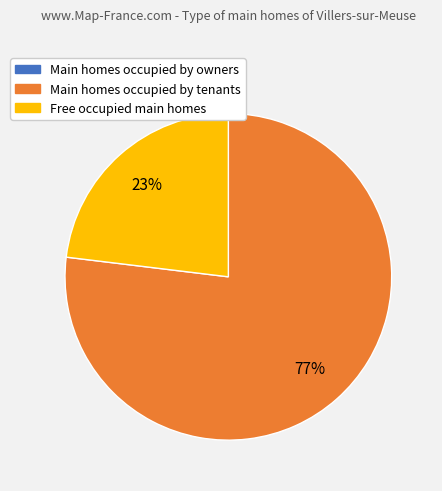

Combined, do Main homes occupied by tenants and Free occupied main homes account for over 50%?

Yes